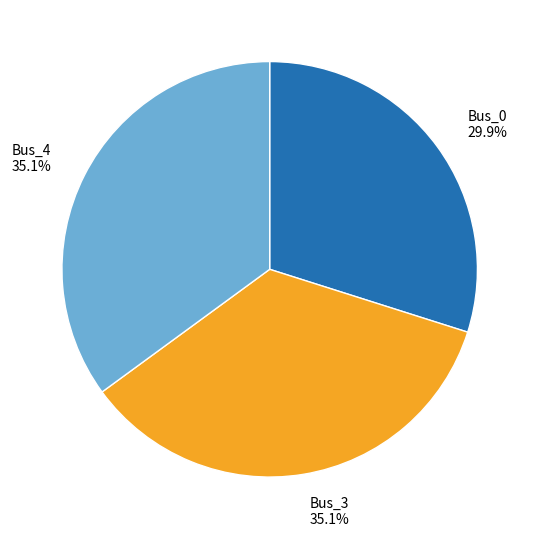

Is there a majority slice in this chart?

No